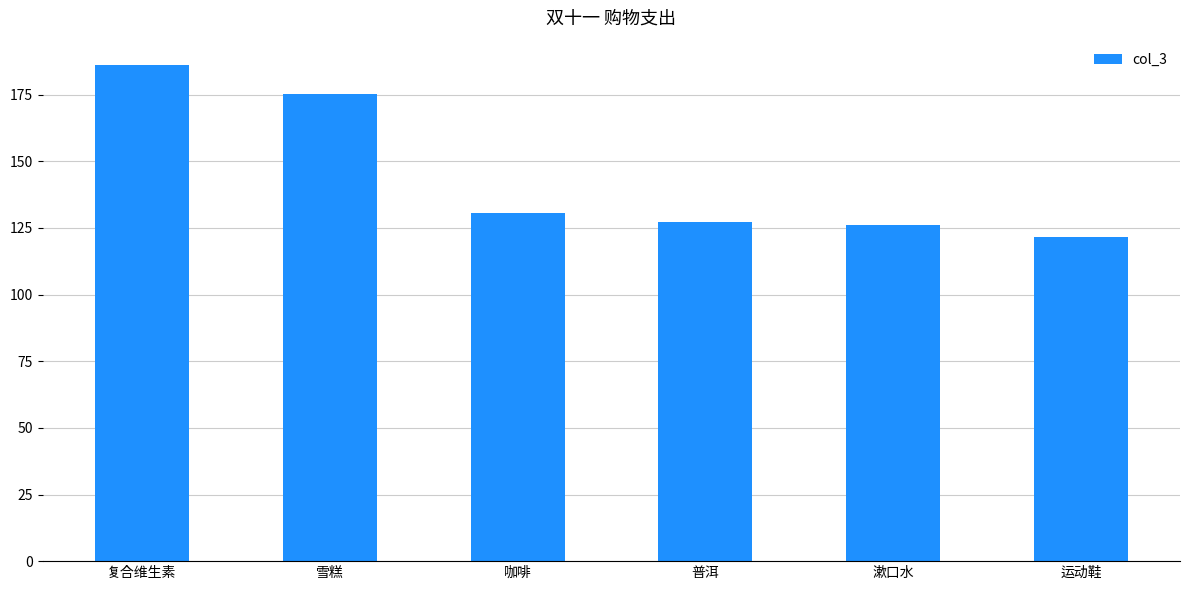

Approximately how many times larger is the value at 漱口水 compared to 普洱?

1.0